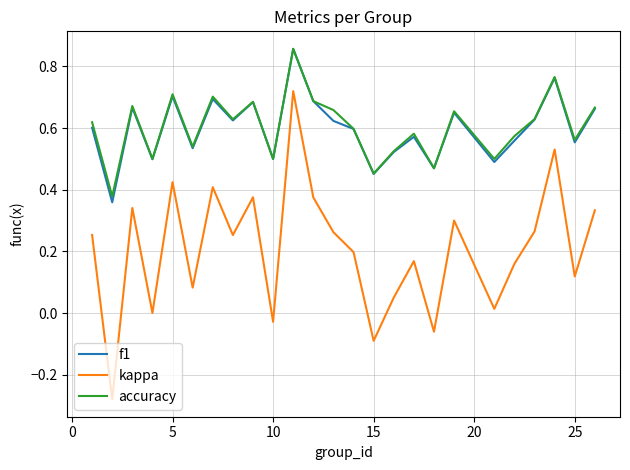

True or false: f1 and kappa intersect in this chart.

False